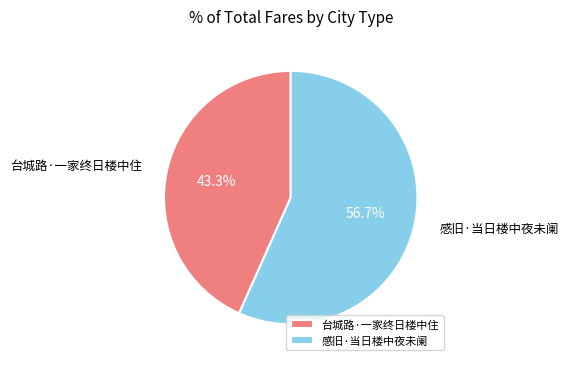

What is the ratio of the value at 感旧·当日楼中夜未阑 to the value at 台城路·一家终日楼中住?

1.3